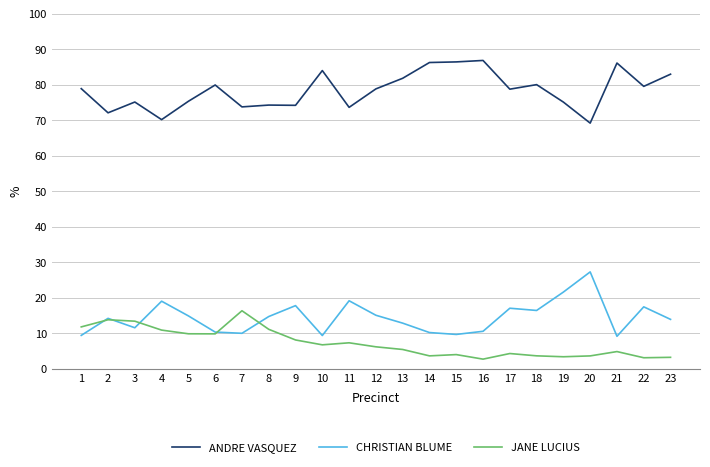

What are all the series names shown in the legend?

ANDRE VASQUEZ, CHRISTIAN BLUME, JANE LUCIUS